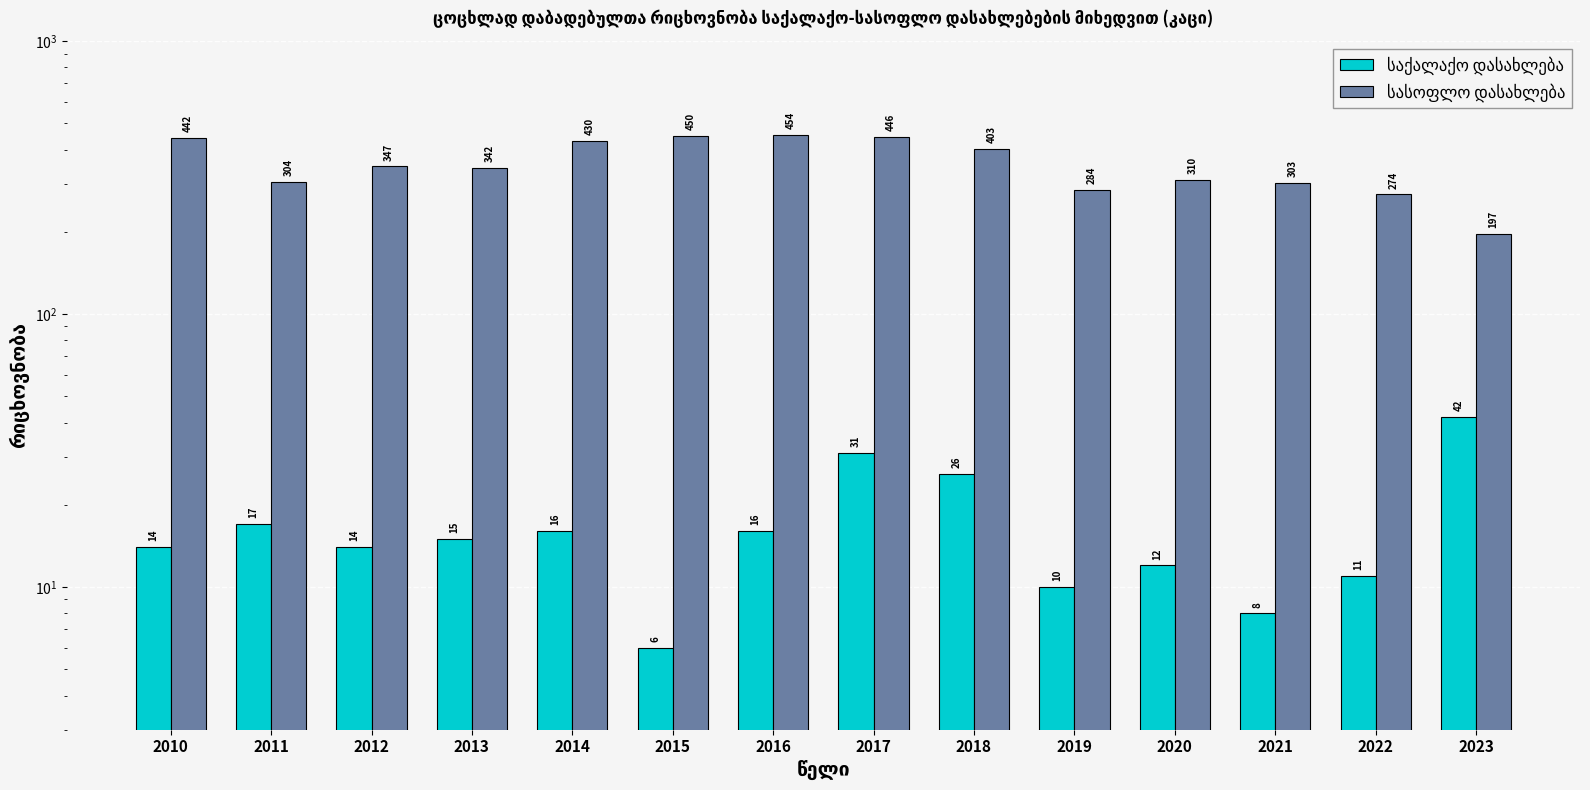

What is the maximum value shown in the chart?

454